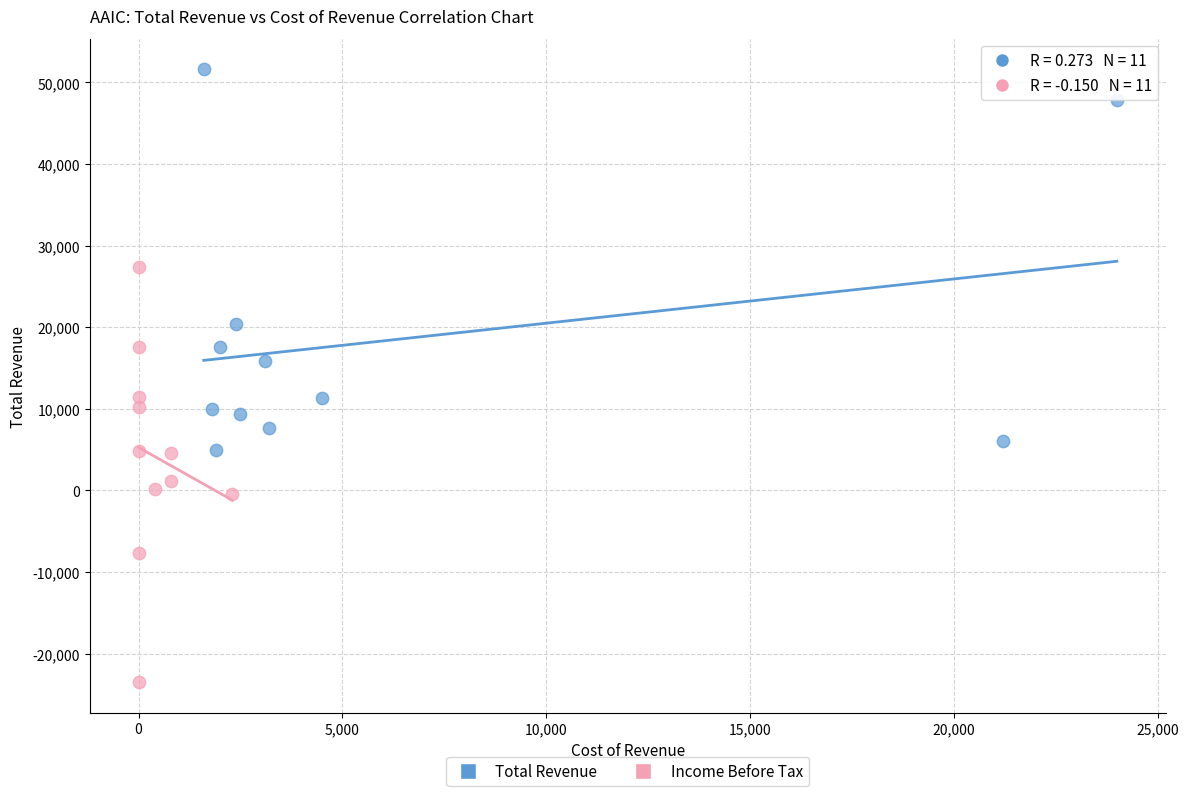

Which series reaches the minimum Y coordinate?

Income Before Tax